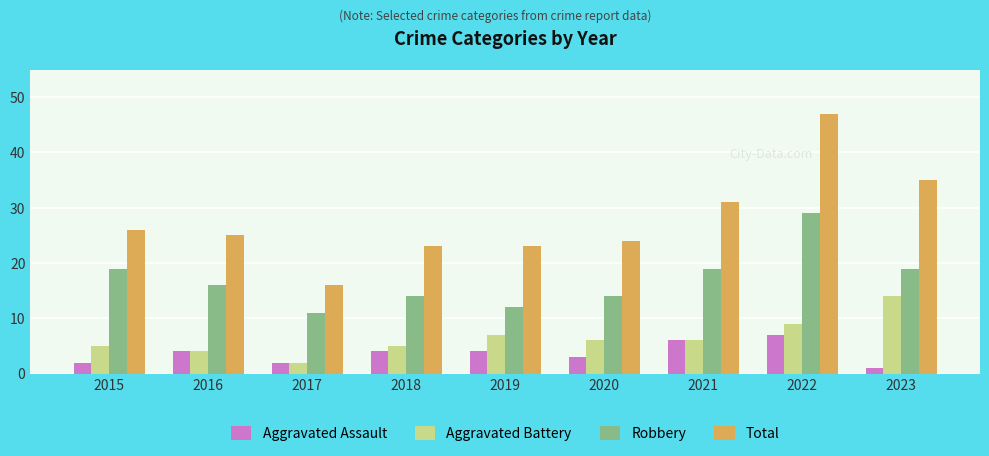

Reading right to left, list all the values displayed in this chart.

Aggravated Assault: 2023=1	2022=7	2021=6	2020=3	2019=4	2018=4	2017=2	2016=4	2015=2
Aggravated Battery: 2023=14	2022=9	2021=6	2020=6	2019=7	2018=5	2017=2	2016=4	2015=5
Robbery: 2023=19	2022=29	2021=19	2020=14	2019=12	2018=14	2017=11	2016=16	2015=19
Total: 2023=35	2022=47	2021=31	2020=24	2019=23	2018=23	2017=16	2016=25	2015=26